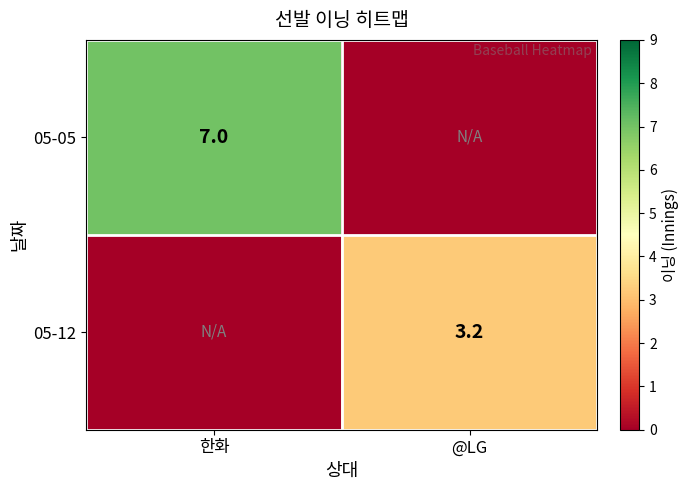

At which category does the chart reach its peak across all series?

한화